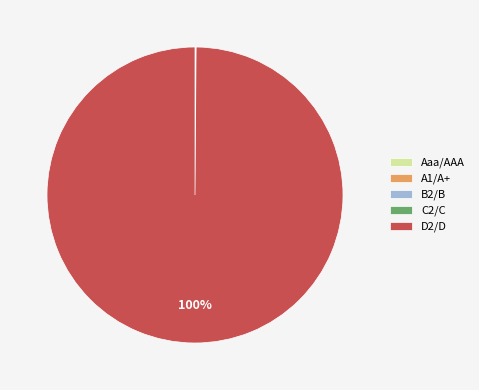

Is there any slice that represents more than half of the pie?

Yes